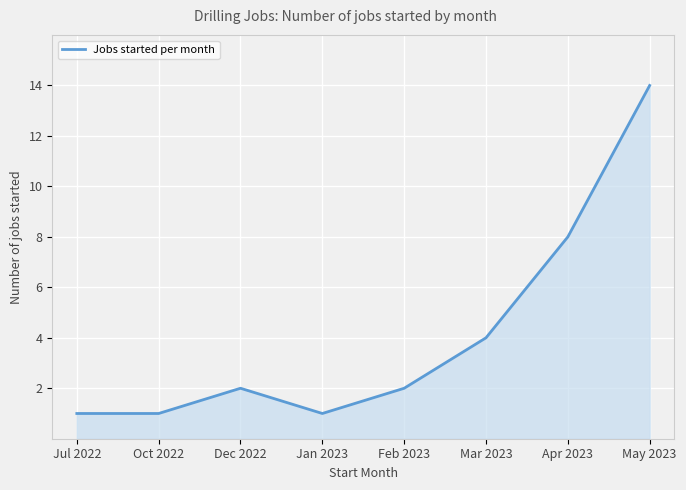

Count the number of data series in this chart.

1